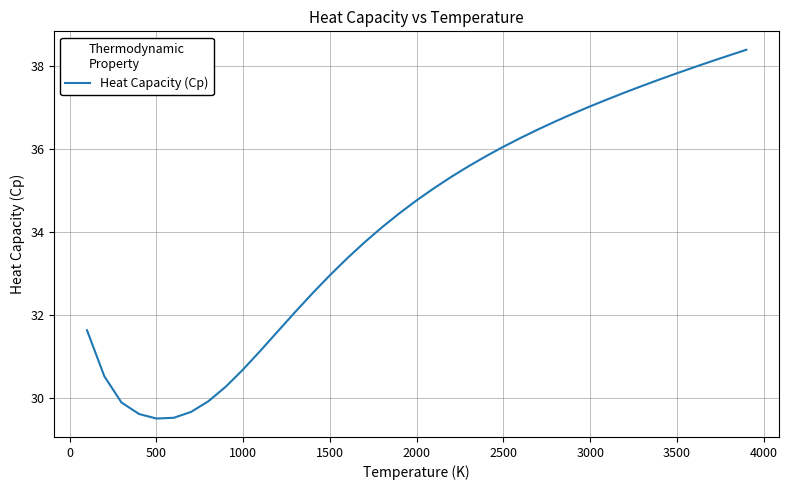

What is the greatest value displayed?

38.4